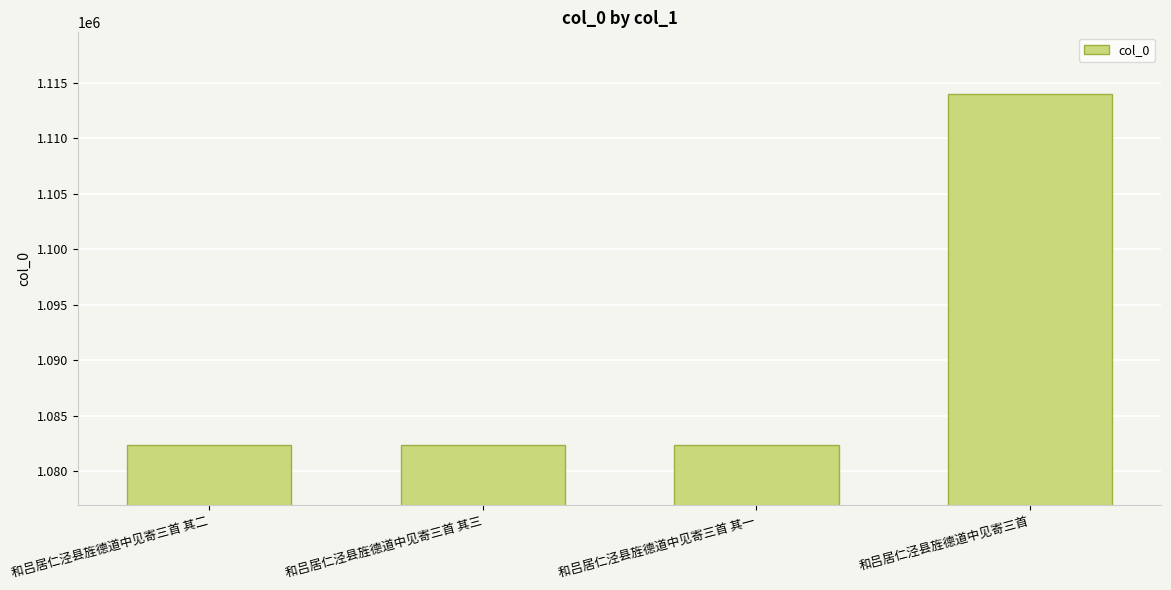

Is it true that the value at 和吕居仁泾县旌德道中见寄三首 其三 is 1082371?

True